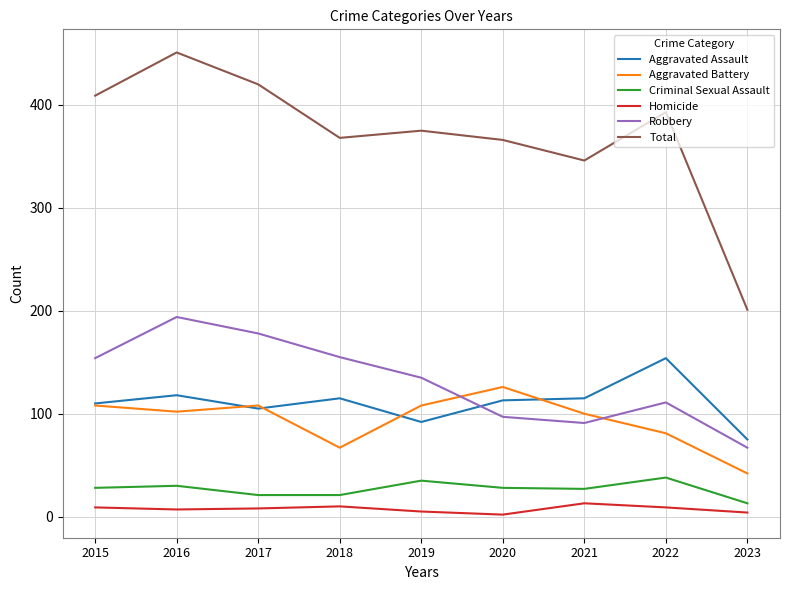

Which category has the lowest value in the Criminal Sexual Assault series?

2023